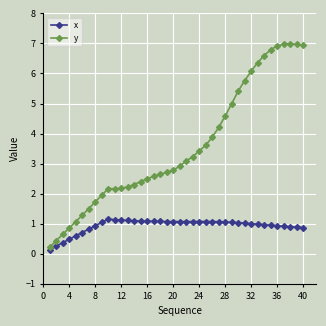

True or false: y and x intersect in this chart.

False